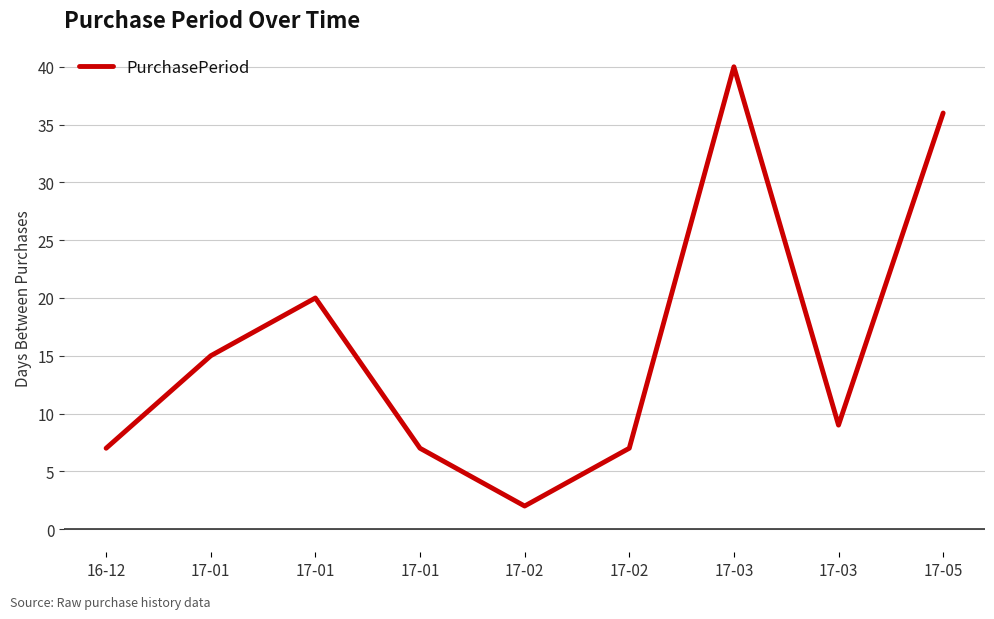

What is the approximate value at 17-01?

15